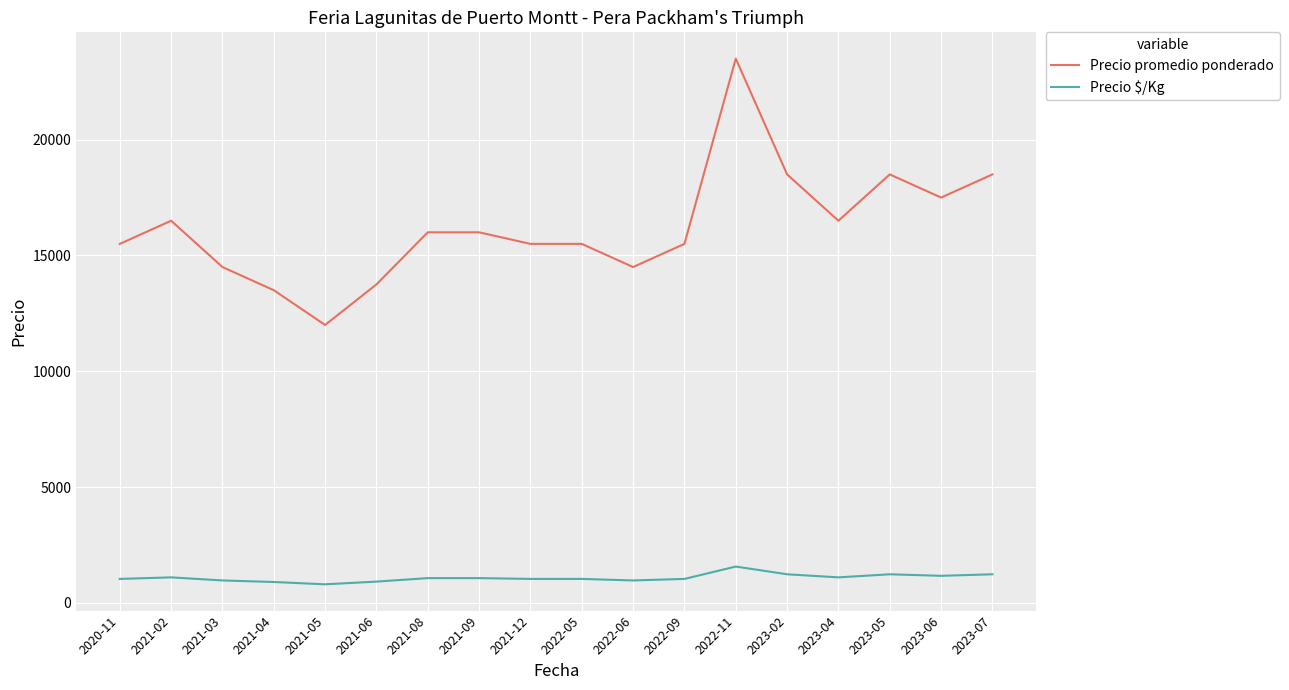

What is the approximate value of Precio $/Kg at 2023-06, to the nearest 10?

1170